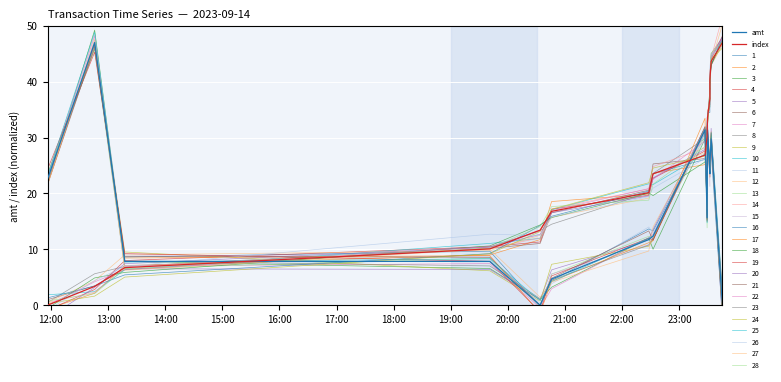

What is the maximum value shown in the chart?

47.0